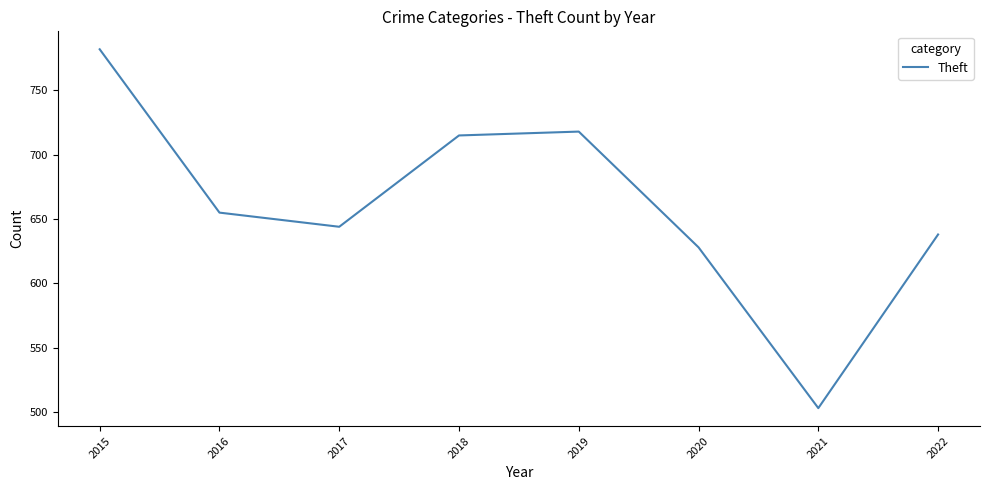

What is the smallest value displayed?

503